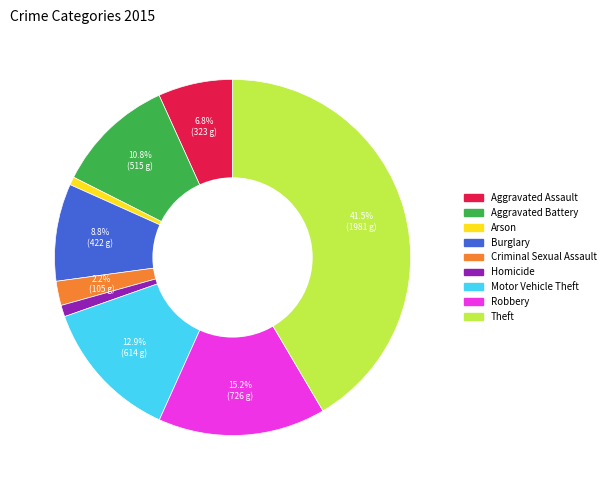

To the nearest percent, what is the difference between the largest and smallest slice percentages?

41%